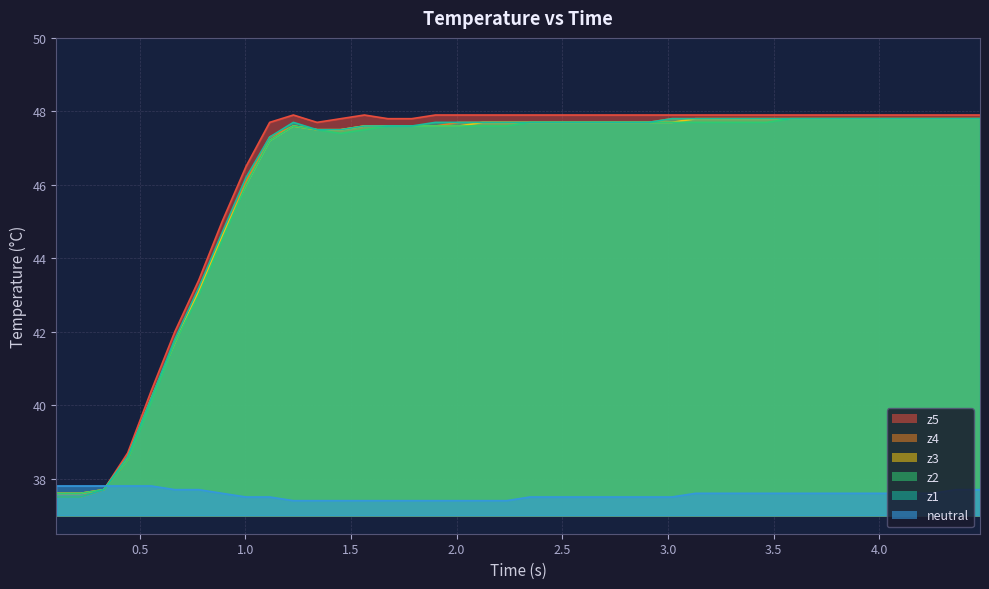

True or false: z2 and z4 cross at least once.

False